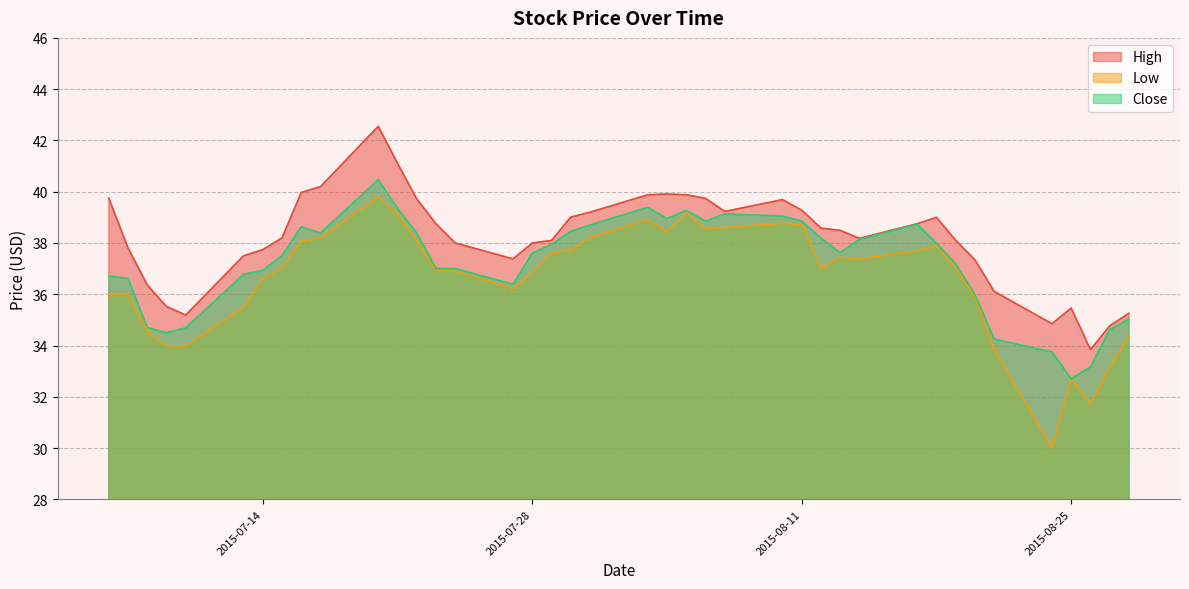

What is the greatest value displayed?

42.5